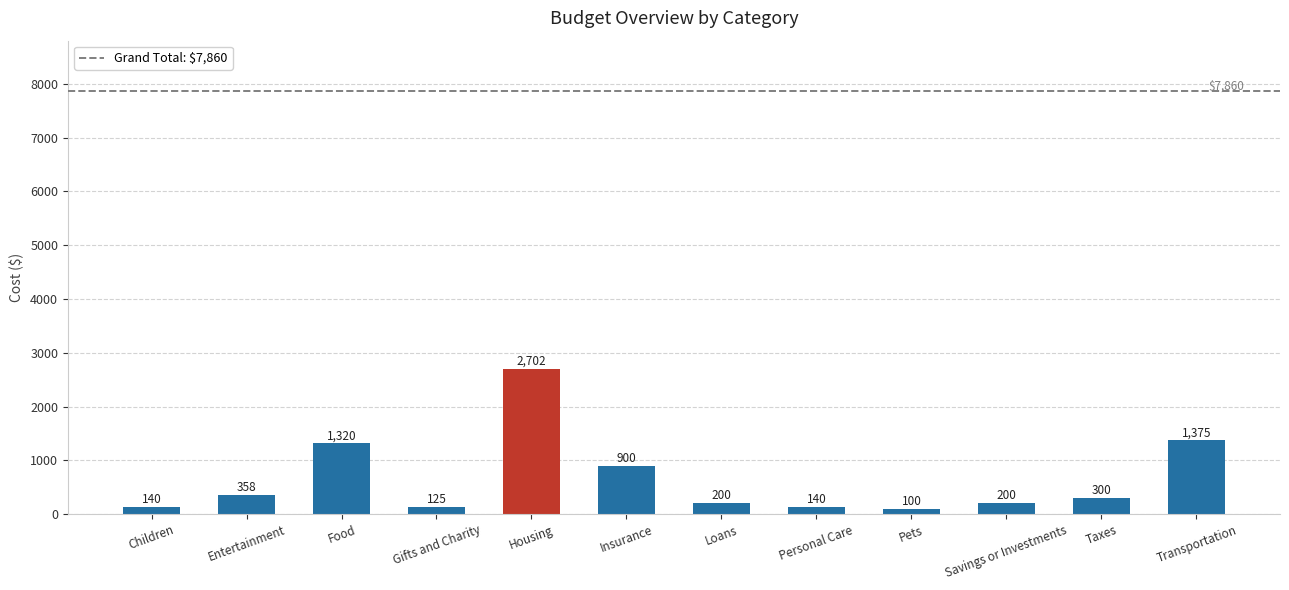

What is the sum of the values at Housing and Gifts and Charity?

2827